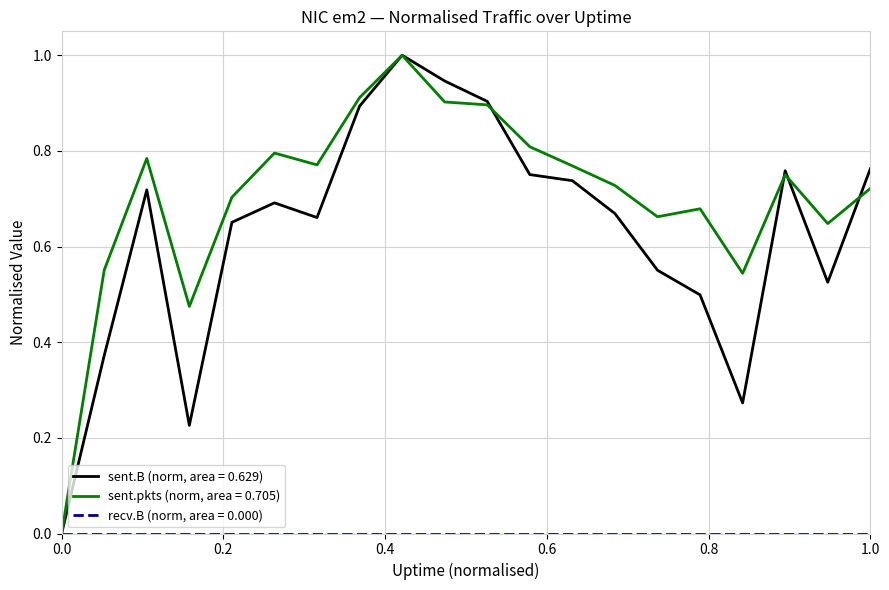

Which series has the largest total across all categories?

sent.pkts (norm, area = 0.705)